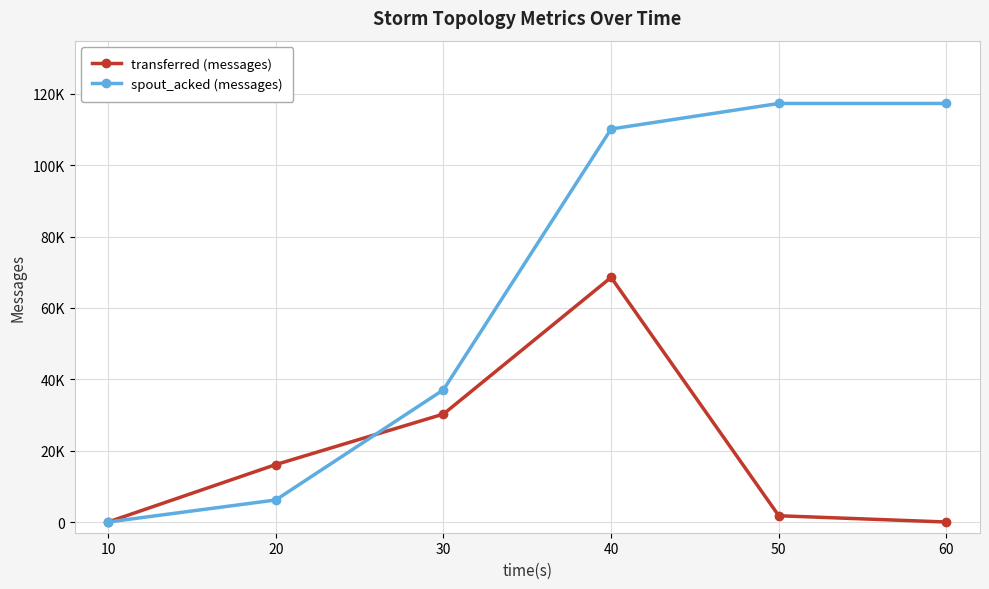

True or false: transferred (messages) has a value of 45698 at 60.

False